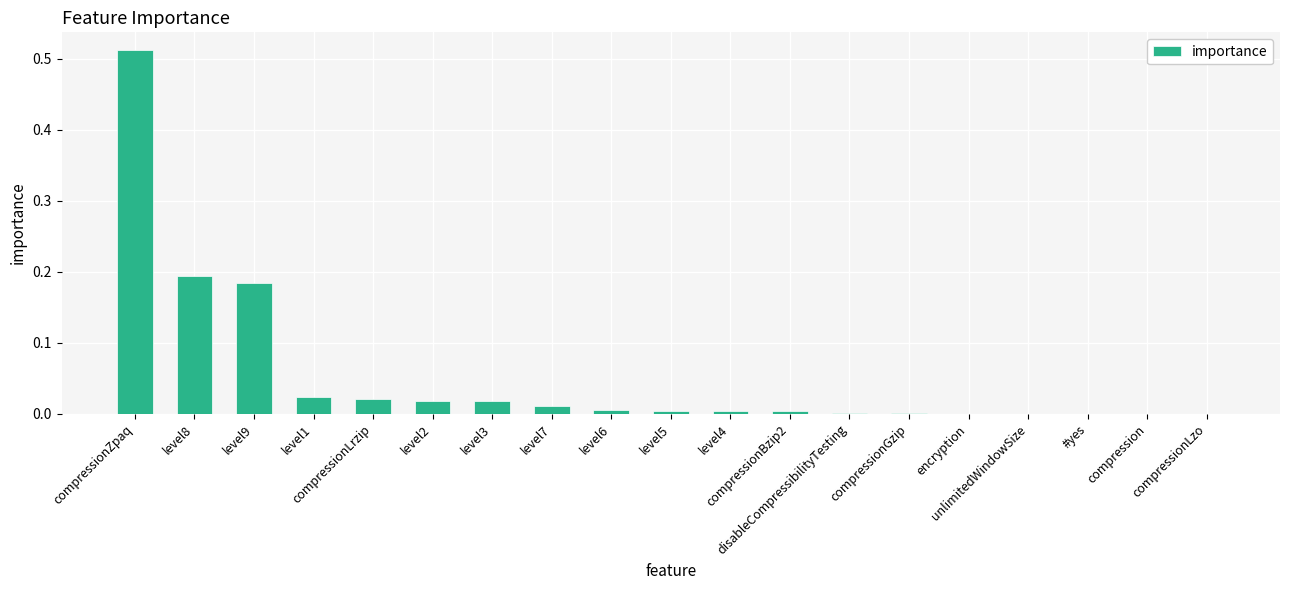

What is the sum of all values?

1.0